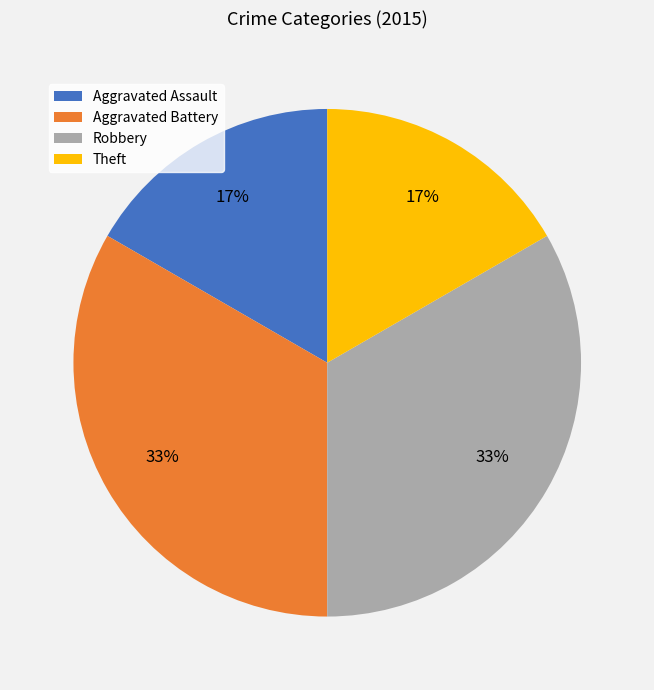

Is the sum of Aggravated Battery and Robbery greater than half?

Yes